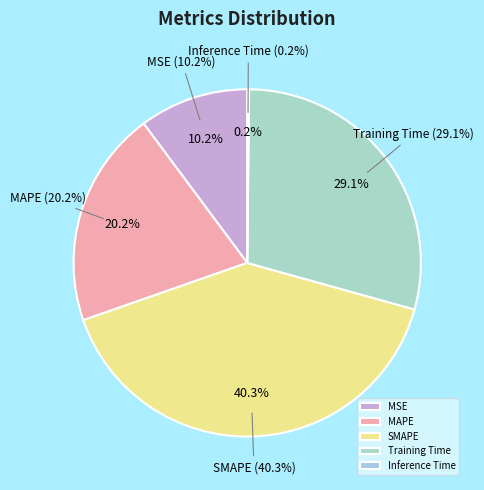

To the nearest percent, what is the average slice percentage?

20%